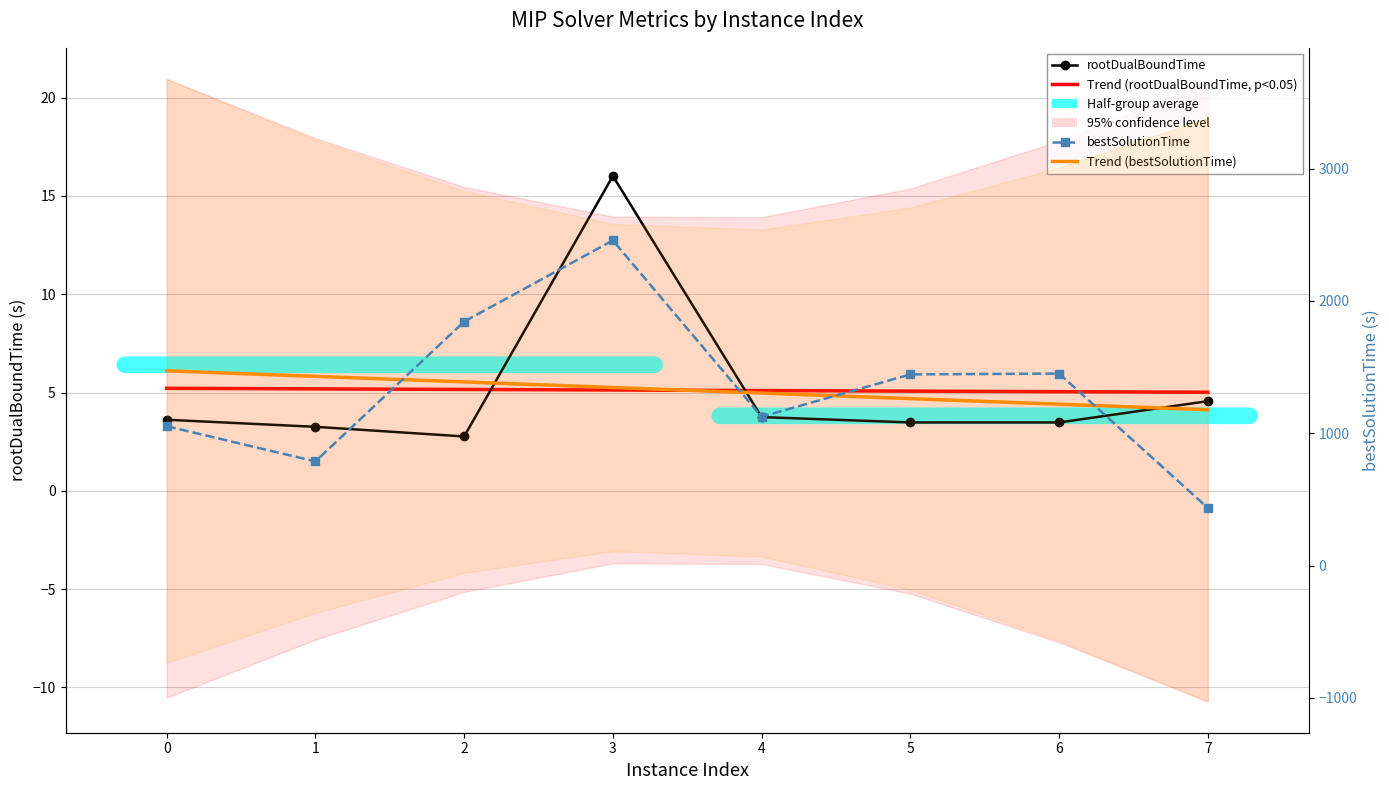

Which label corresponds to the largest value in the chart?

3